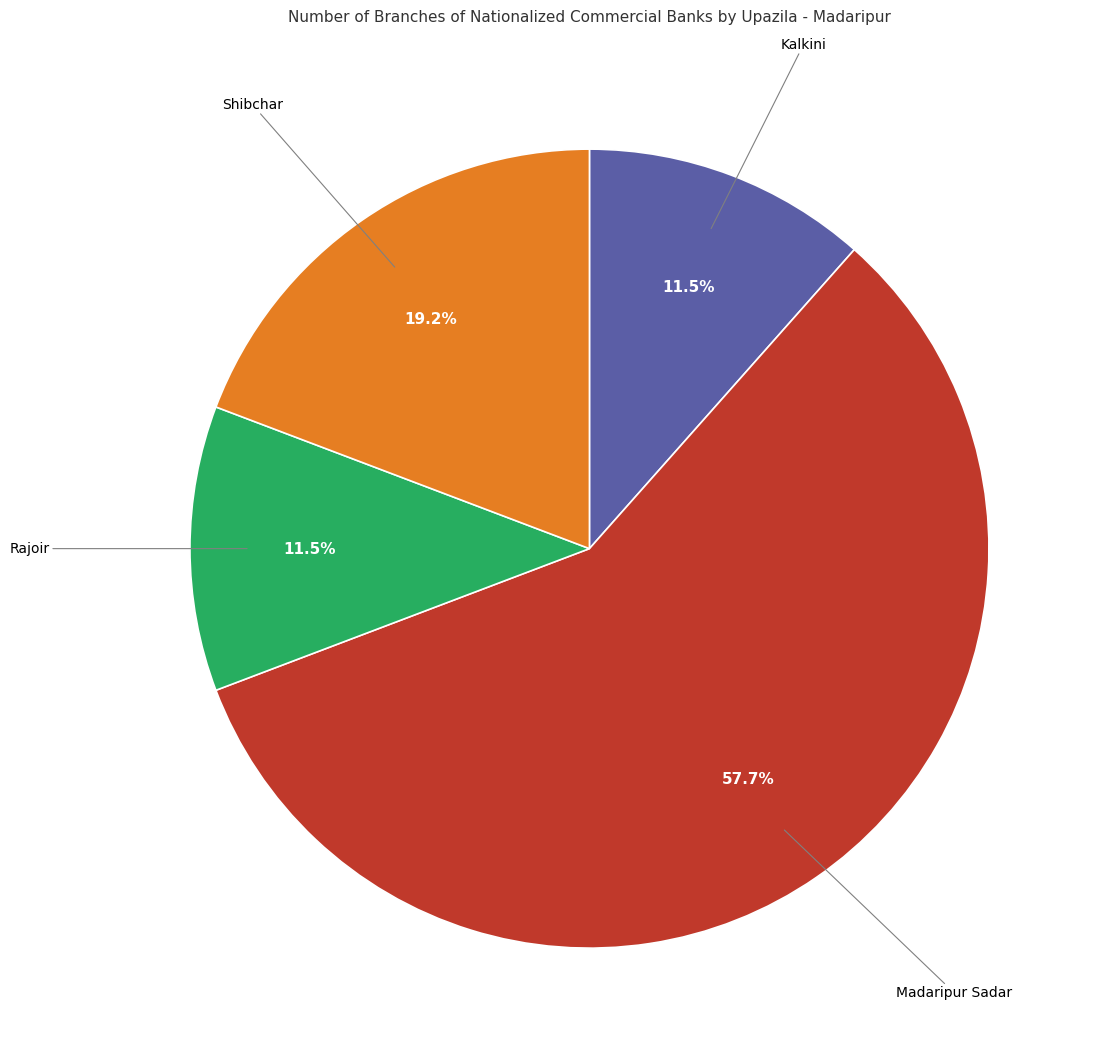

Is there any slice that represents more than half of the pie?

Yes